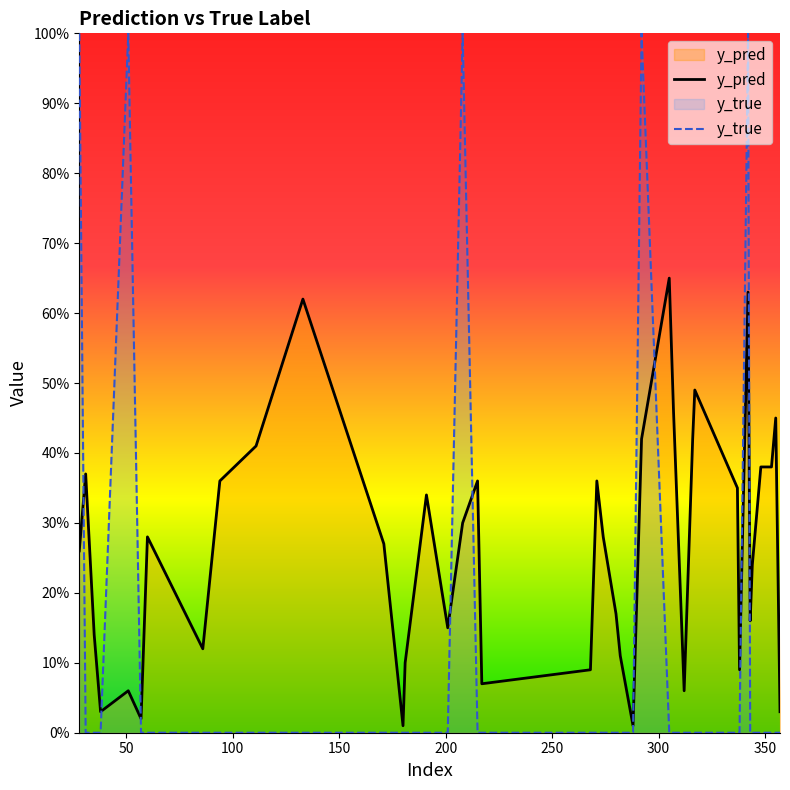

How many intersections are there between y_pred and y_true?

9